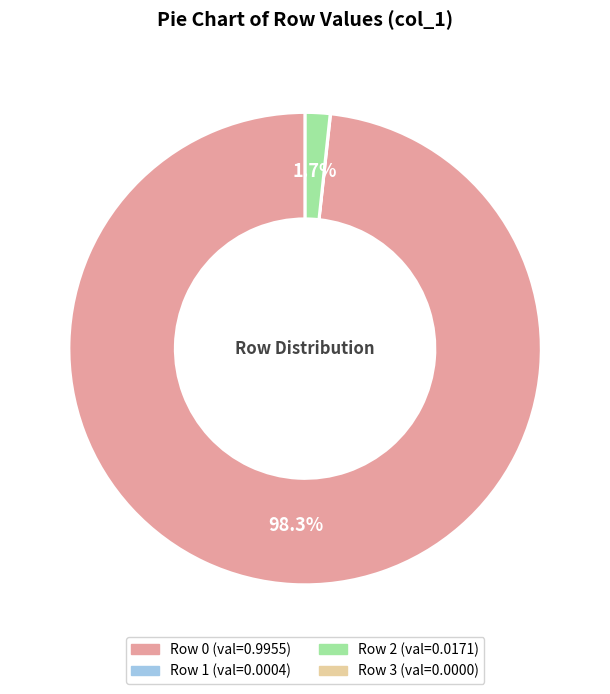

Count the number of slices in the pie.

4